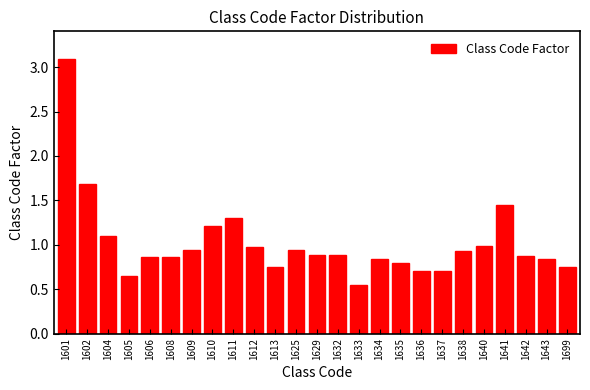

Which category has the highest value across all series?

1601